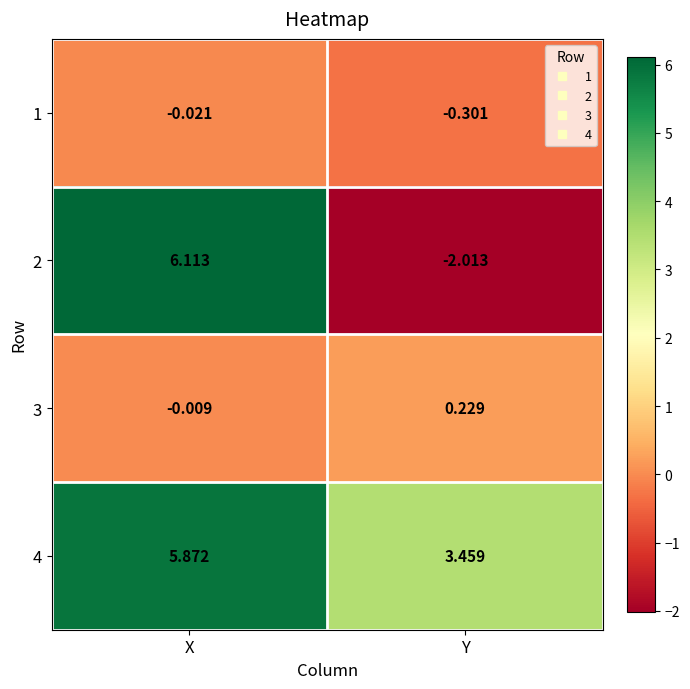

List the labels in order of 4 value, largest first.

X, Y